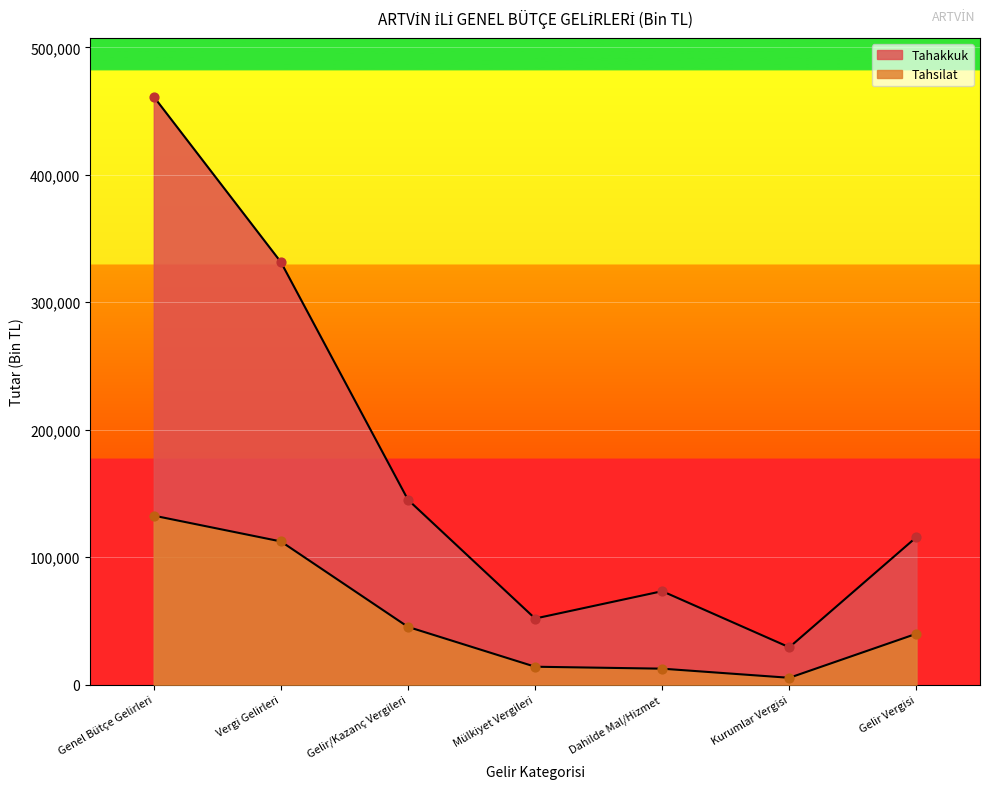

At how many categories does at least one series exceed 301747?

2